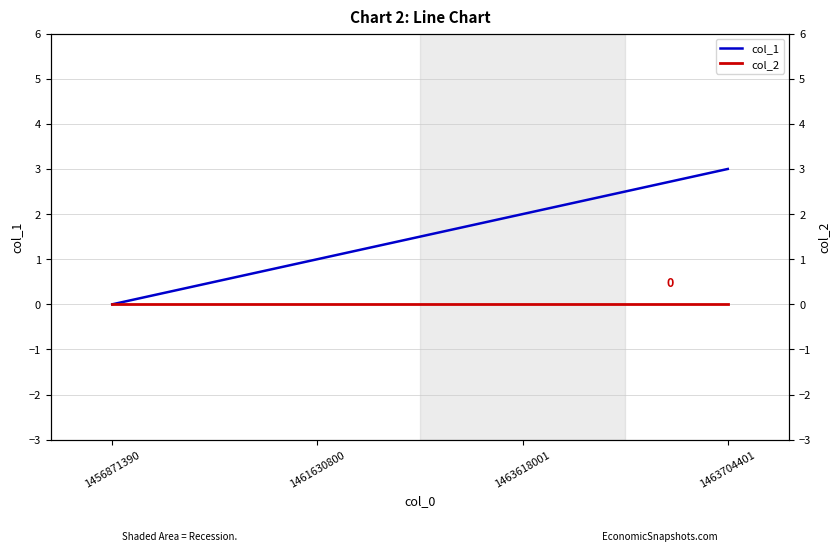

True or false: col_1 has a value of 2 at 1463704401.

False